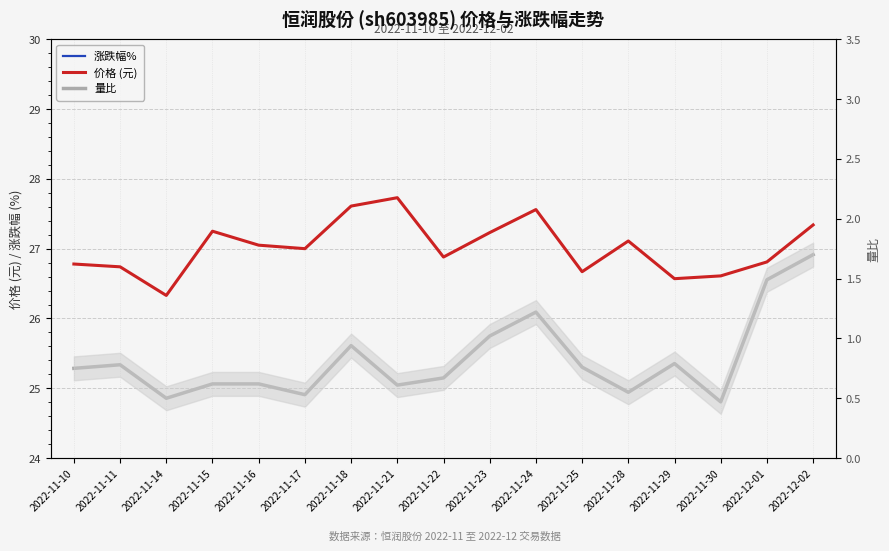

What is the total value across all series at 2022-11-17?

27.4